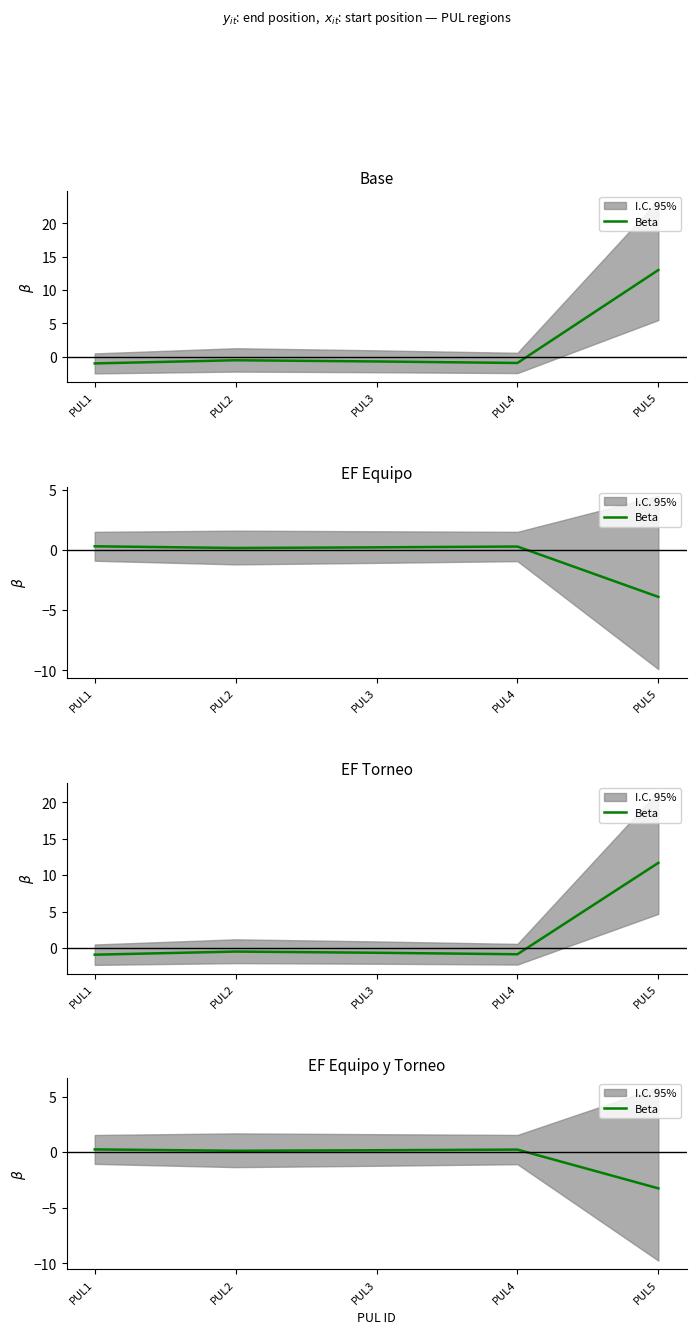

What is the value of the 3rd point from the left?

0.2